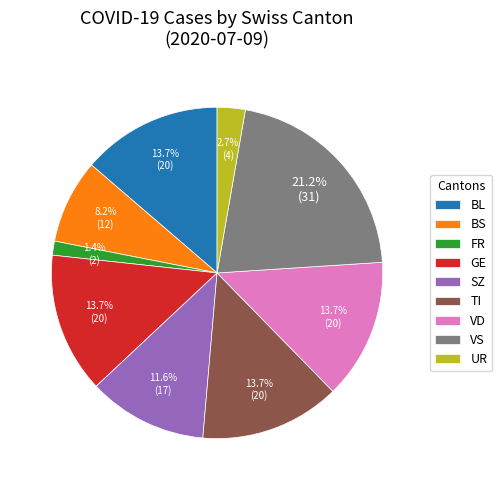

How much of the chart is everything except FR?

98.6%